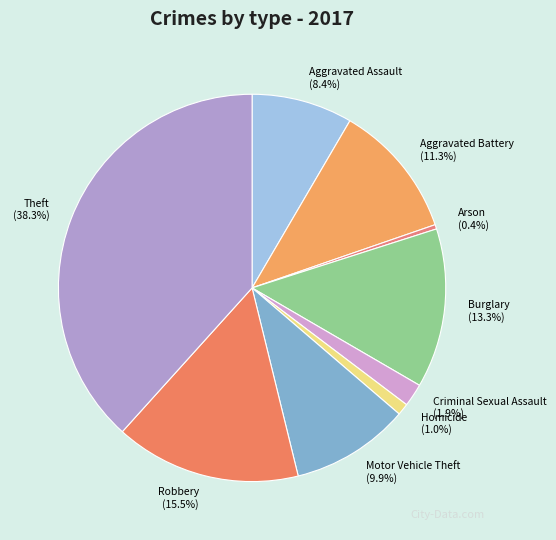

Between Aggravated Assault and Robbery, which is larger?

Robbery